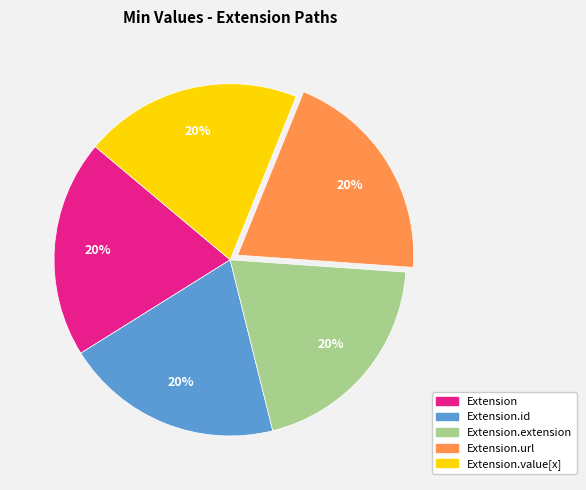

Is it true that Extension is 5% of the pie?

False